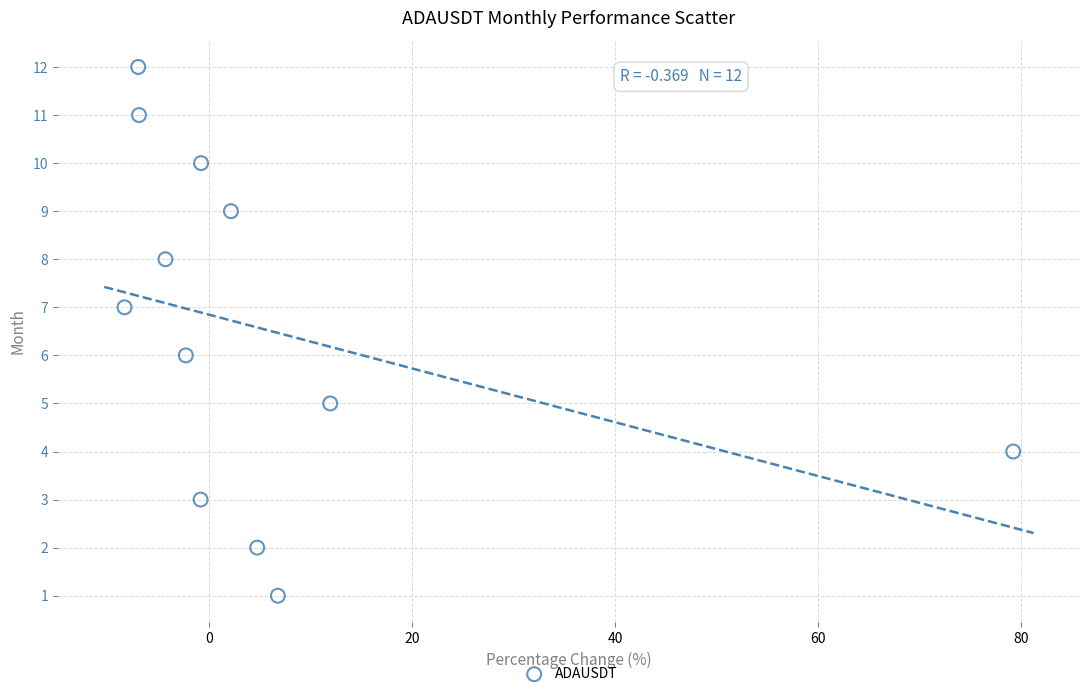

What is the range of Y values (max minus min)?

11